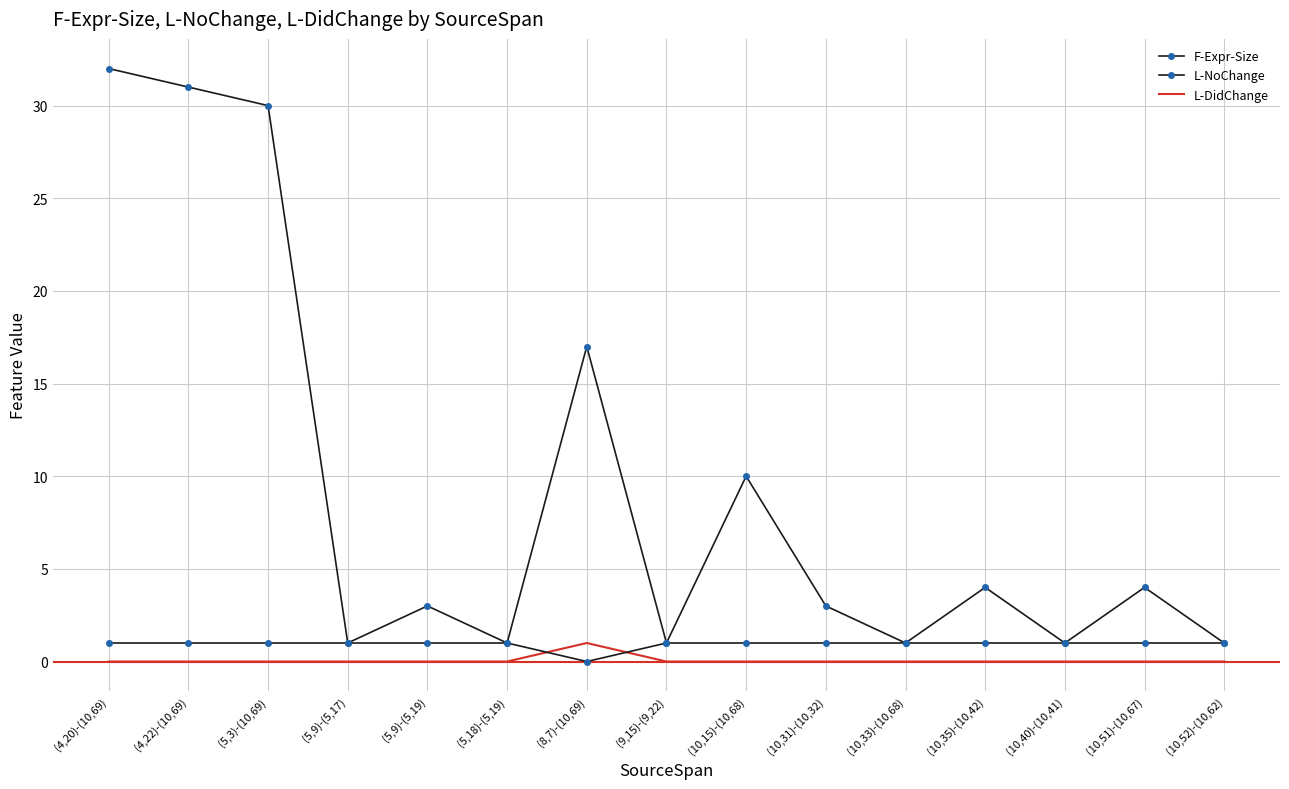

Between (10,33)-(10,68) and (10,52)-(10,62), which is larger?

(10,33)-(10,68)